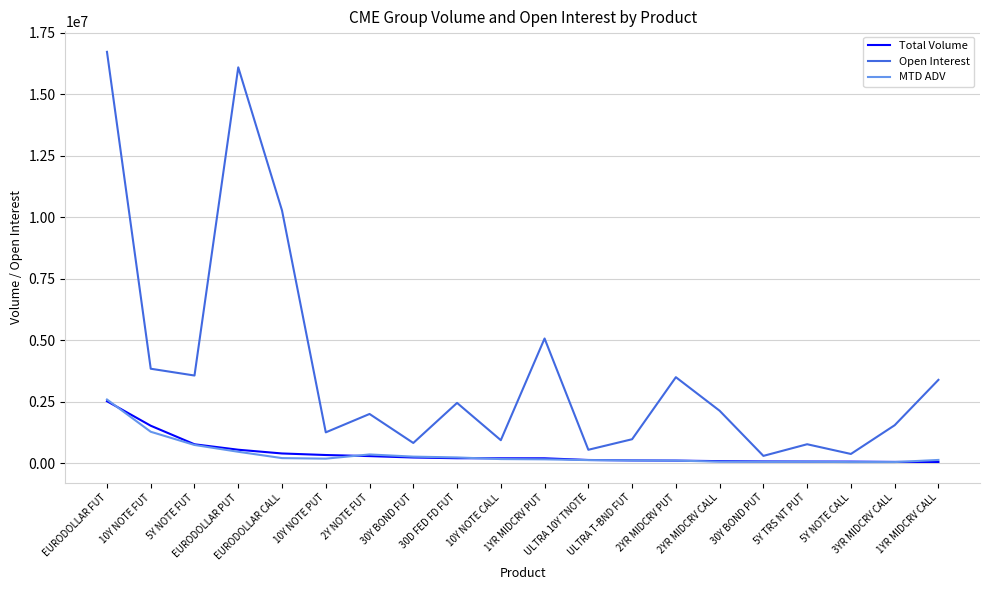

What is the maximum value for MTD ADV?

2587655.2